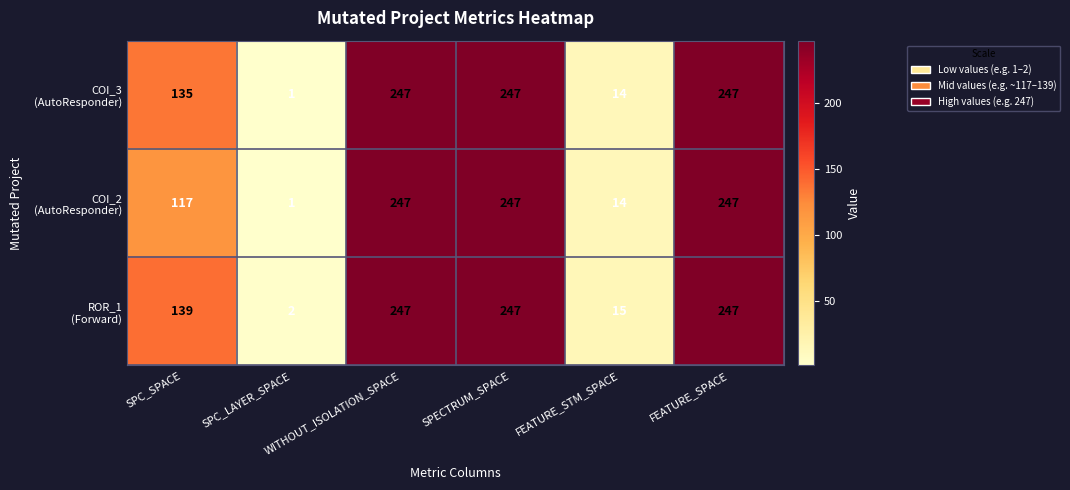

What is the total value across all series at SPECTRUM_SPACE?

741